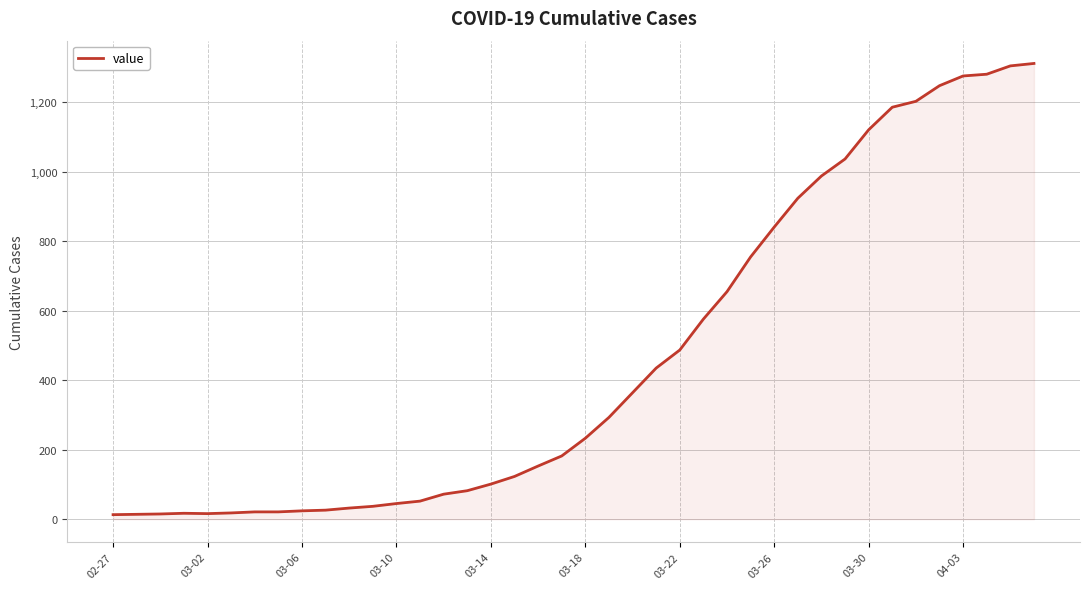

How many lines are shown in the chart?

1